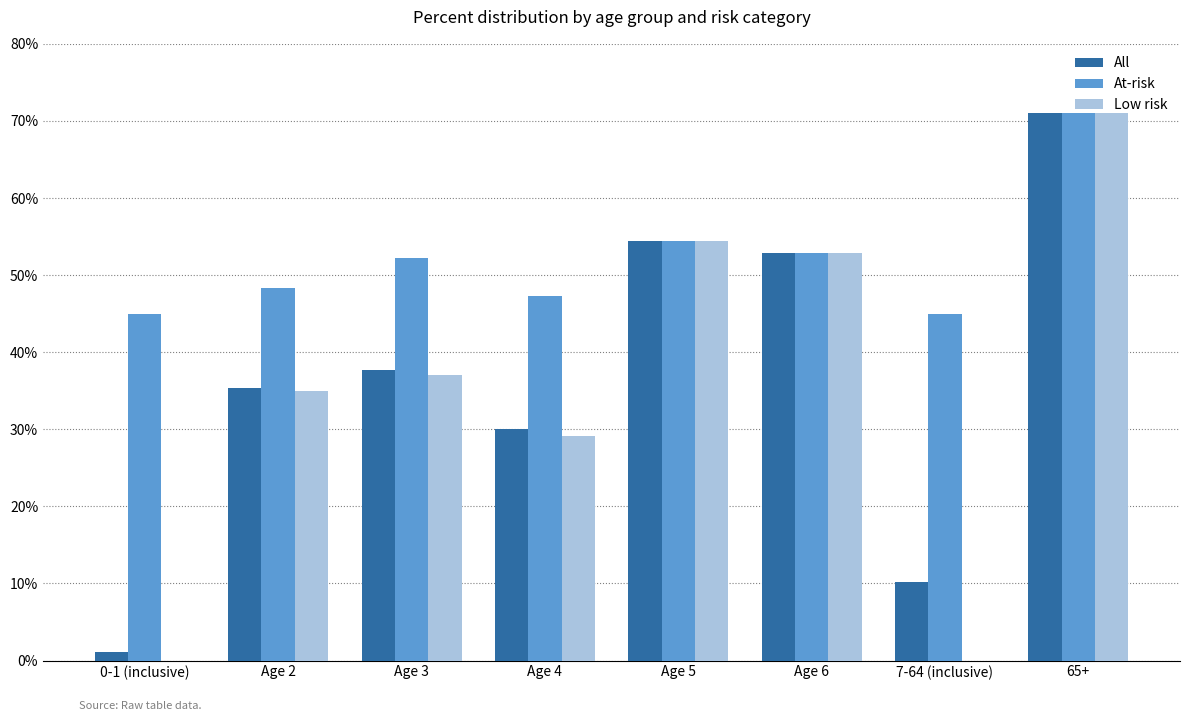

Which series changed the most between Age 2 and 7-64 (inclusive)?

Low risk